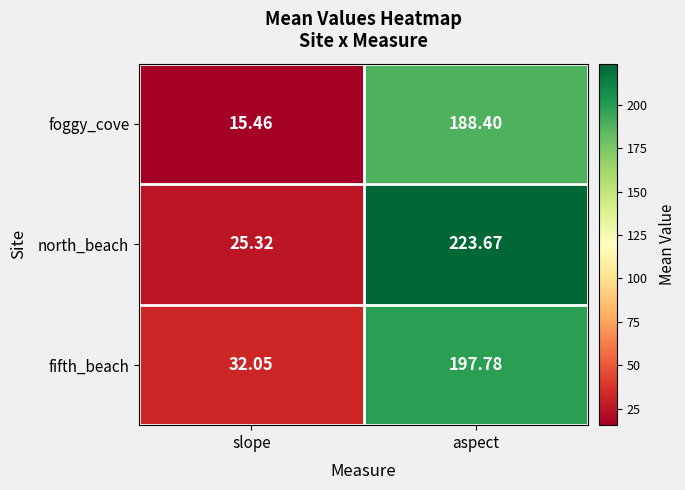

What is the spread (max minus min) of values at slope?

16.6